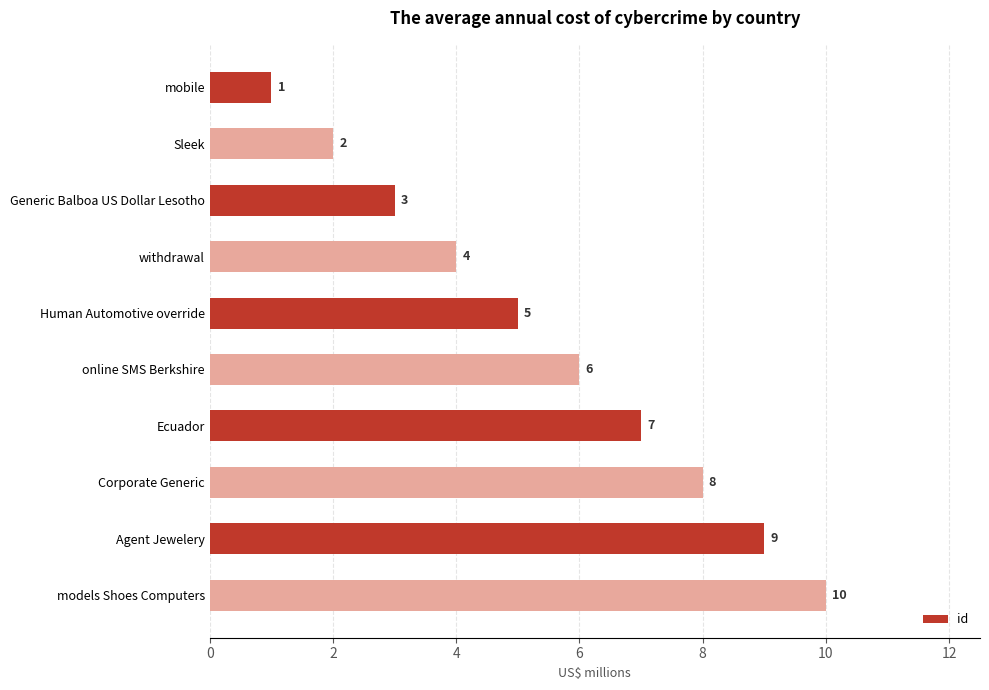

List the labels in order of value, largest first.

models Shoes Computers, Agent Jewelery, Corporate Generic, Ecuador, online SMS Berkshire, Human Automotive override, withdrawal, Generic Balboa US Dollar Lesotho, Sleek, mobile